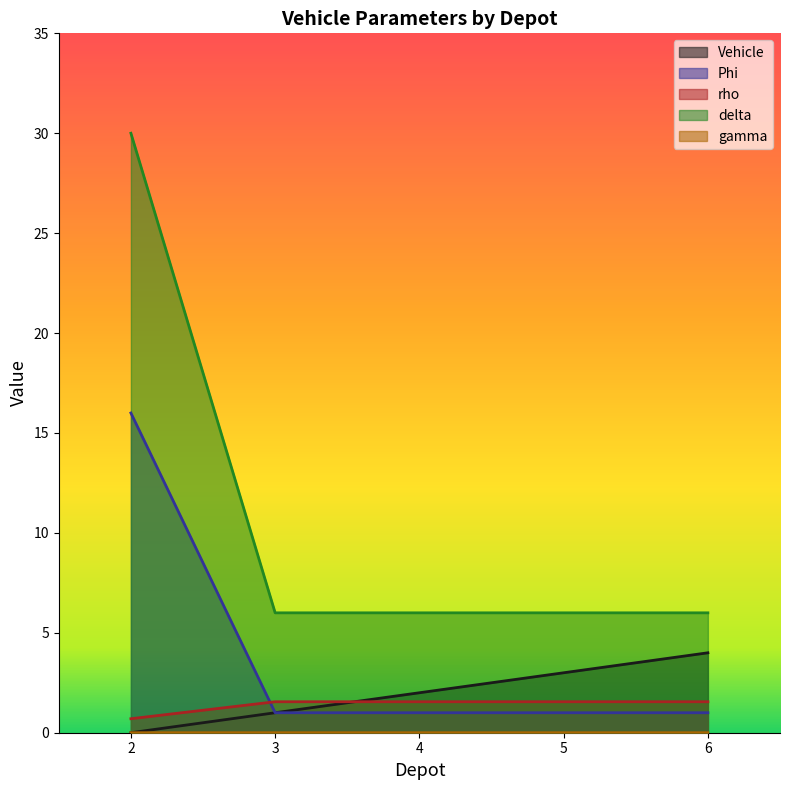

What is the greatest value displayed?

30.0